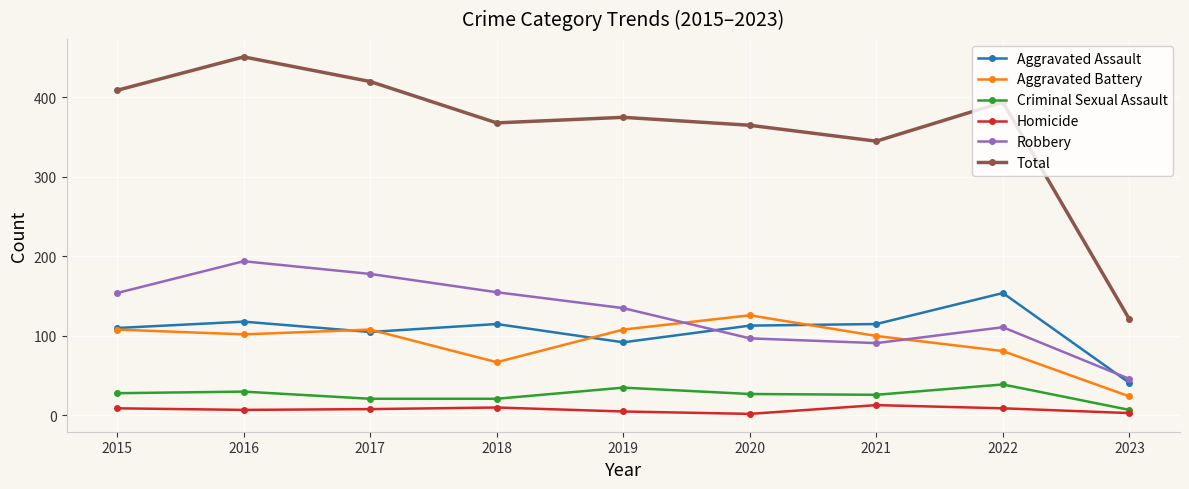

What is the difference between the highest and lowest values at 2015?

400